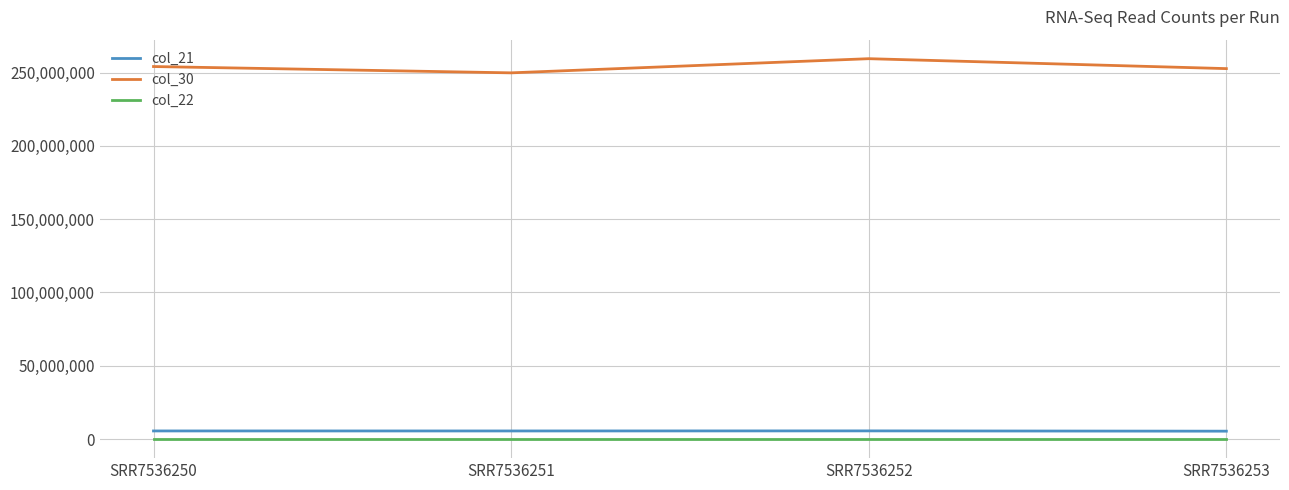

What is the sum of all col_22 values?

14808